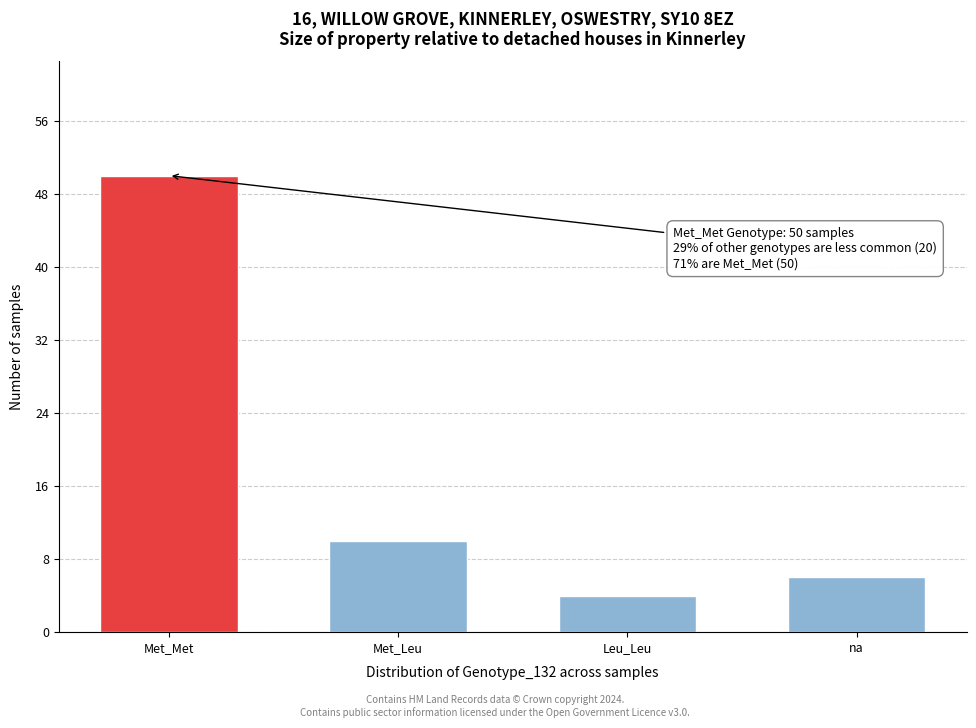

Reading left to right, transcribe all the data shown in this chart.

50	10	4	6